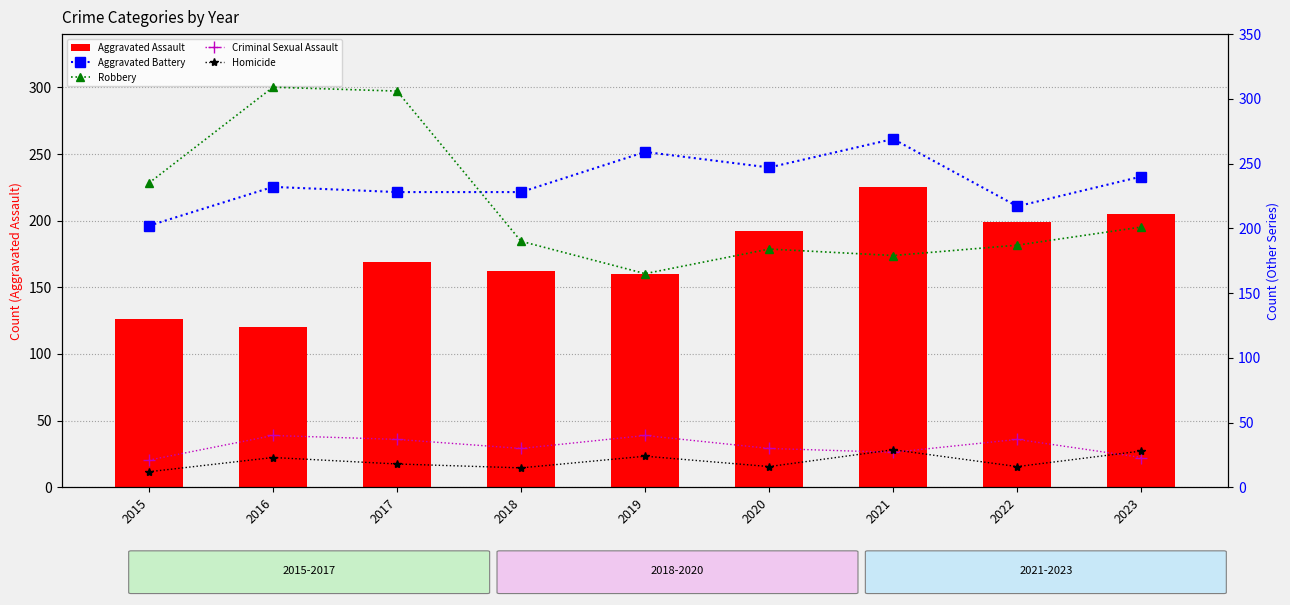

Which series has the largest range (max minus min)?

Robbery